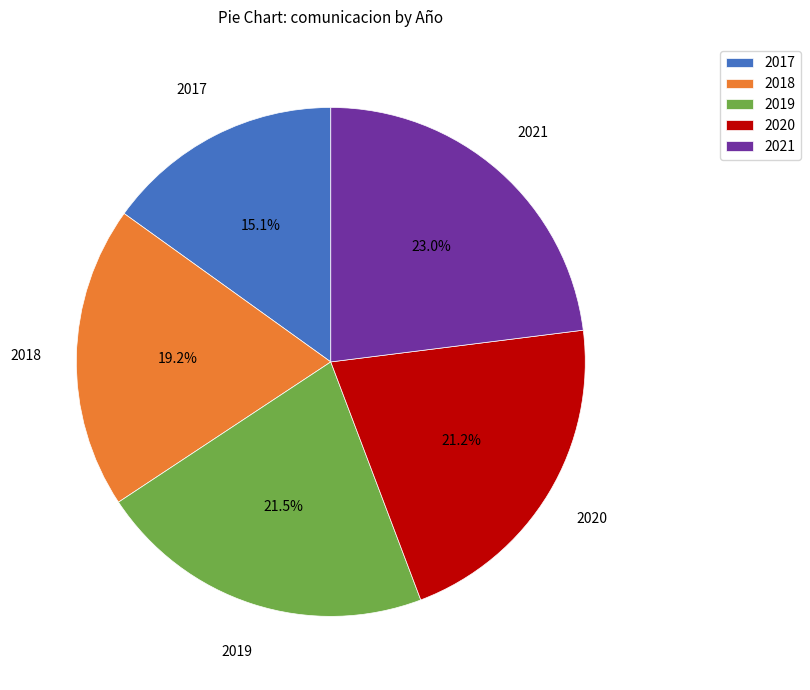

Which category has the smallest portion of the pie?

2017